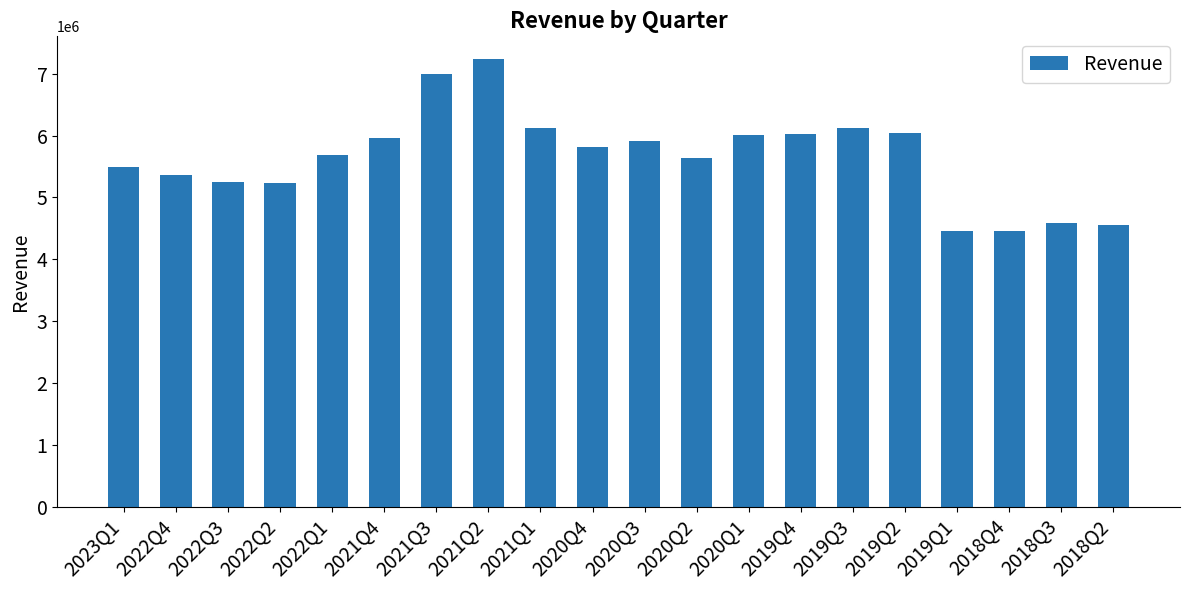

How many values are below 5819000?

10